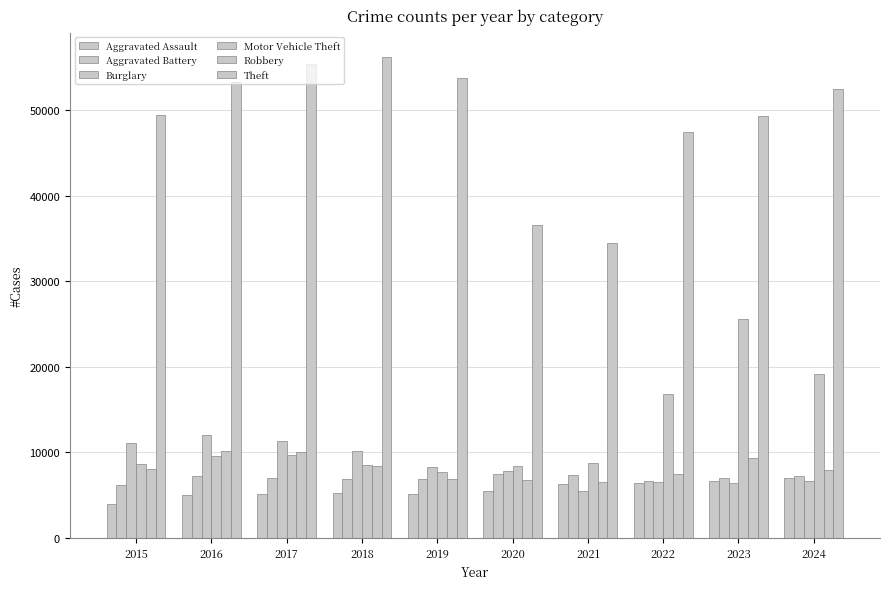

Which has a higher value, 2018 or 2024?

2024